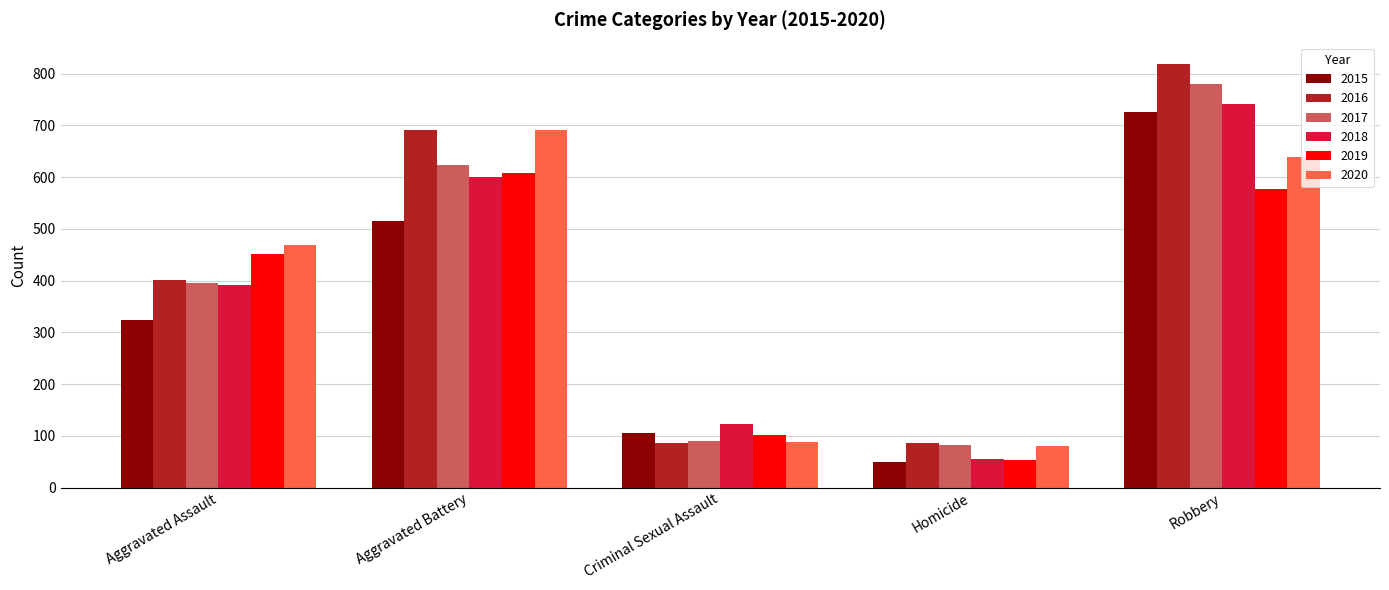

What is the spread (max minus min) of values at Homicide?

37